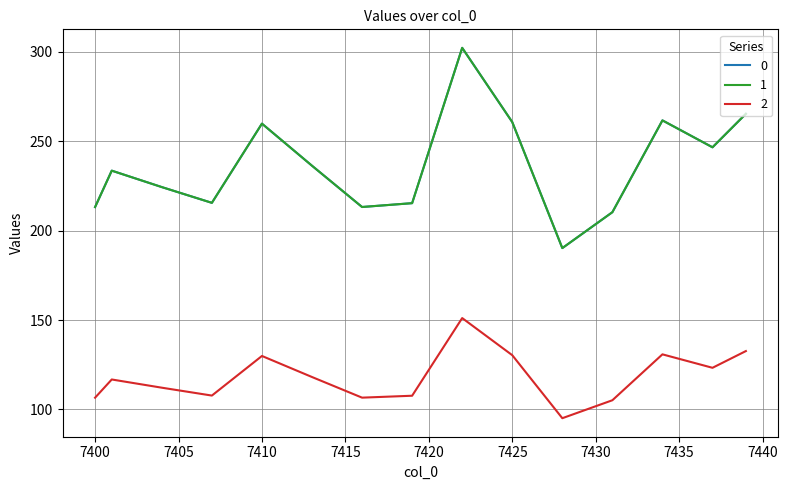

What is the sum of all 0 values?

9465.1